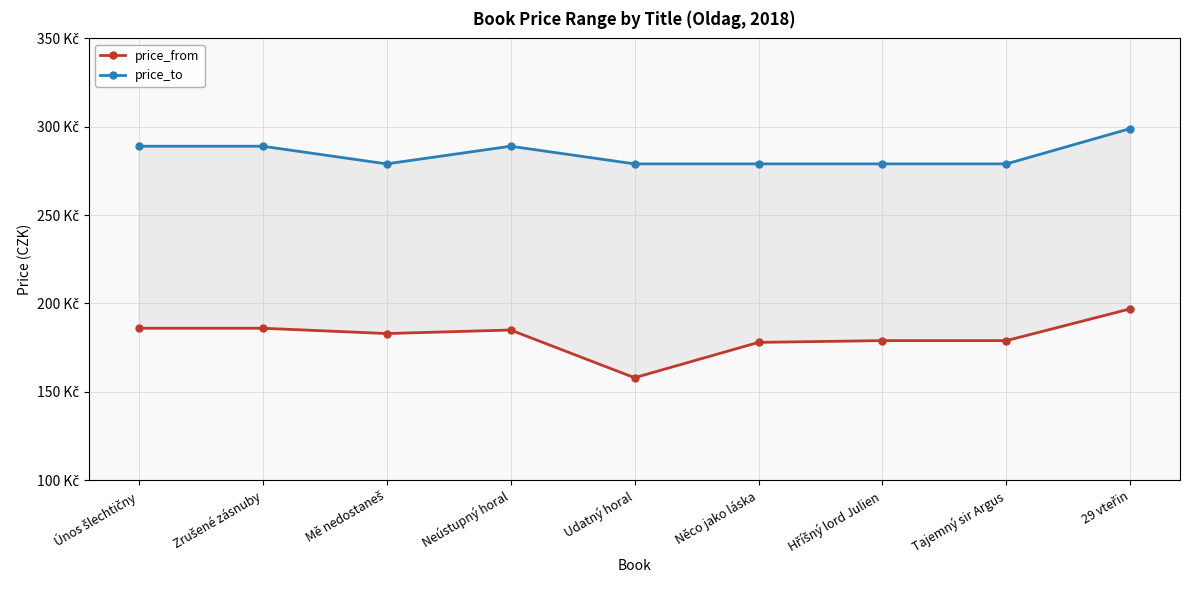

What is the difference between the maximum and minimum values in the price_from series?

39